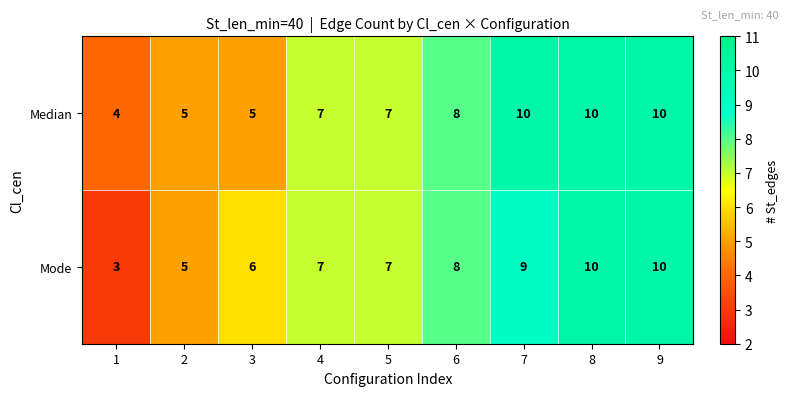

Where is Mode nearest to the value 6?

3